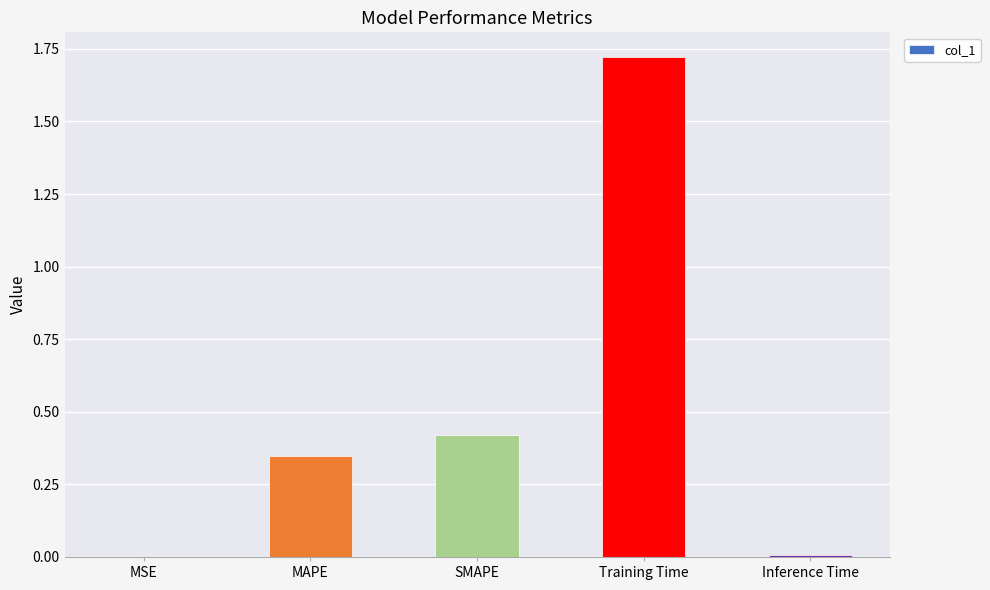

The chart shows a value of 2.6 at Training Time. True or false?

False